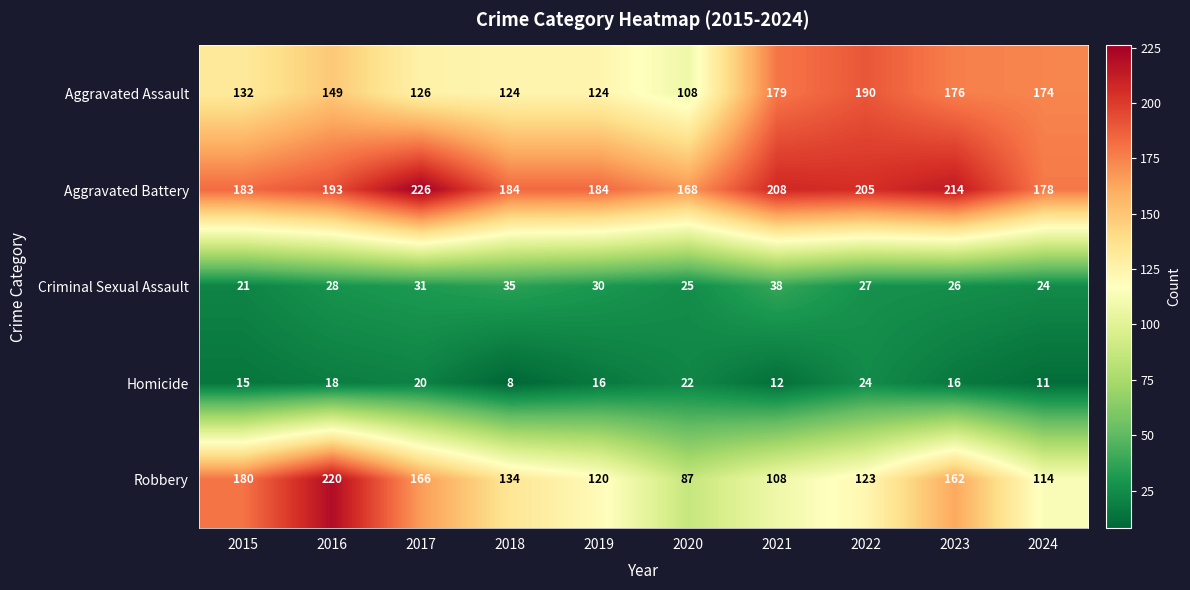

What is the difference between the Homicide values at 2023 and 2020?

6